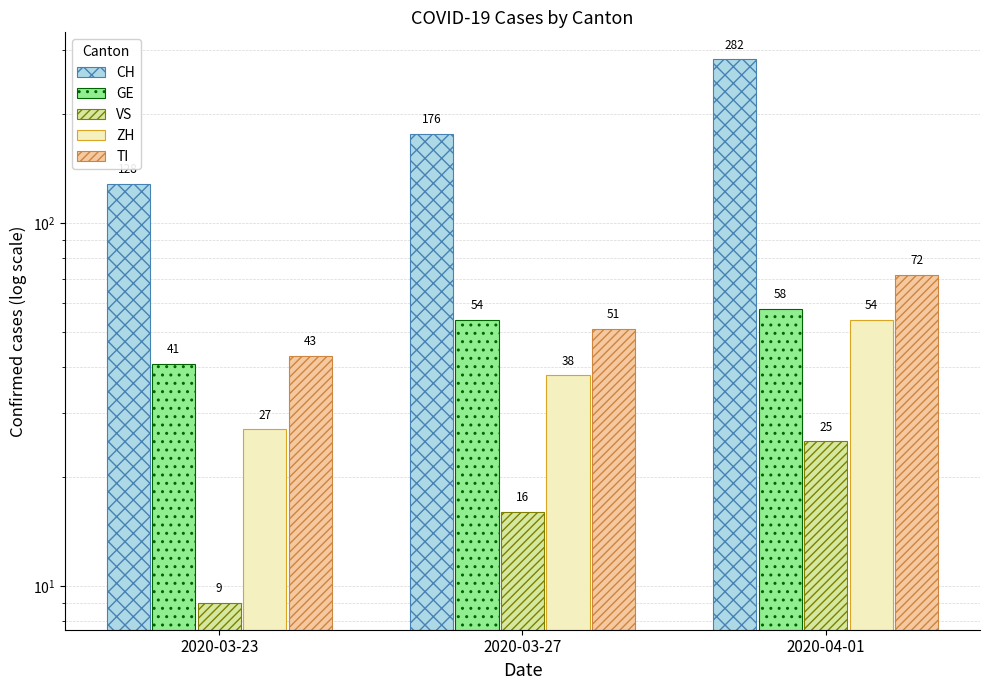

Reading left to right, transcribe all the data shown in this chart.

CH: 2020-03-23=128	2020-03-27=176	2020-04-01=282
GE: 2020-03-23=41	2020-03-27=54	2020-04-01=58
VS: 2020-03-23=9	2020-03-27=16	2020-04-01=25
ZH: 2020-03-23=27	2020-03-27=38	2020-04-01=54
TI: 2020-03-23=43	2020-03-27=51	2020-04-01=72